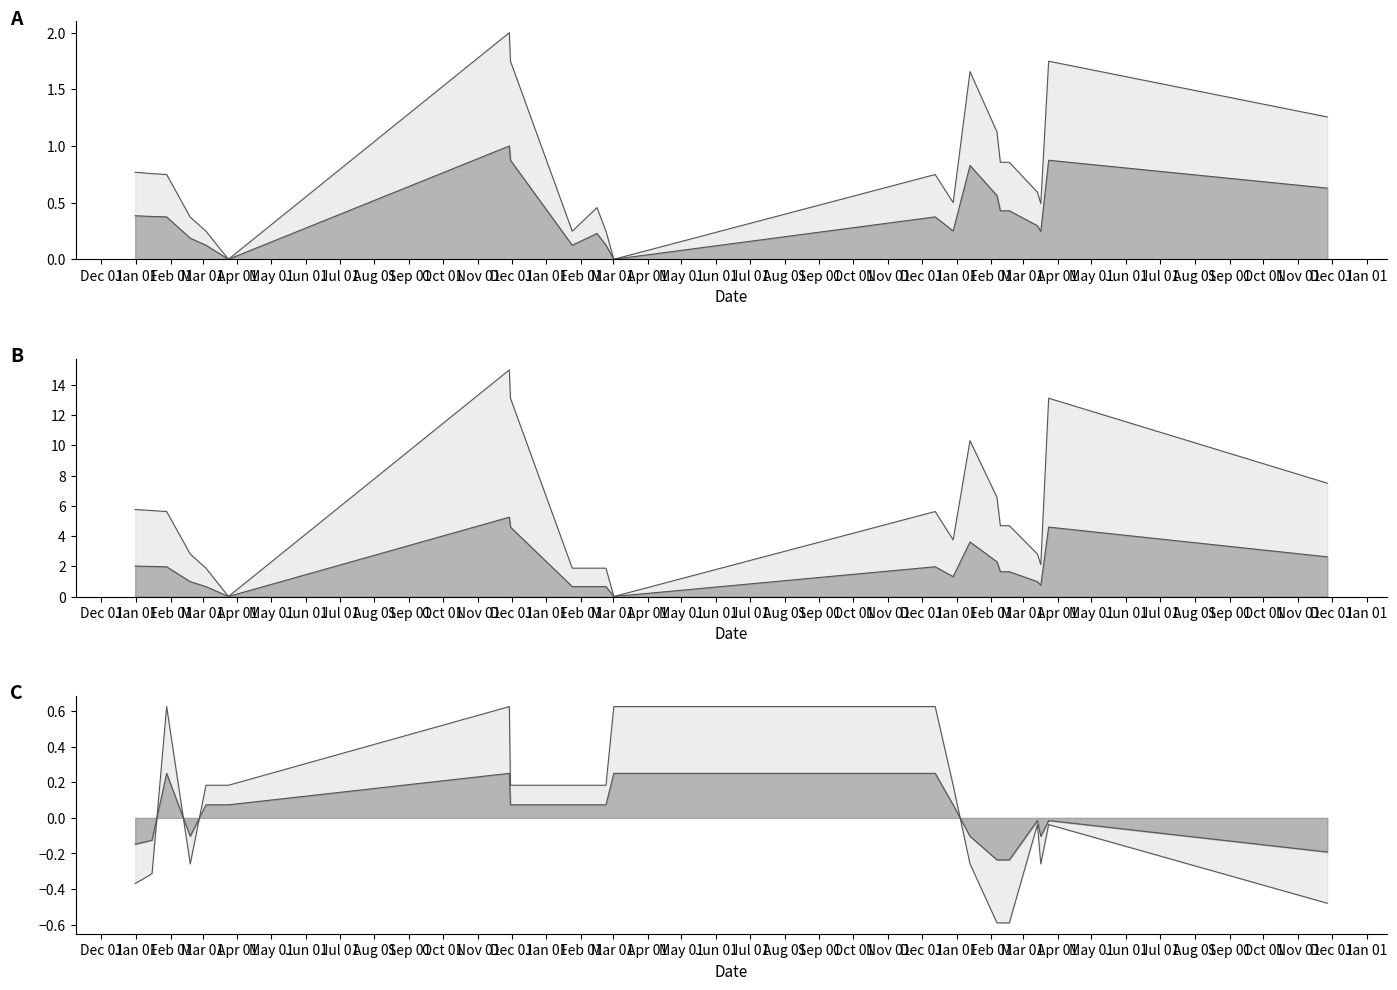

What is the label of the 12th point from the left?

2022-03-02